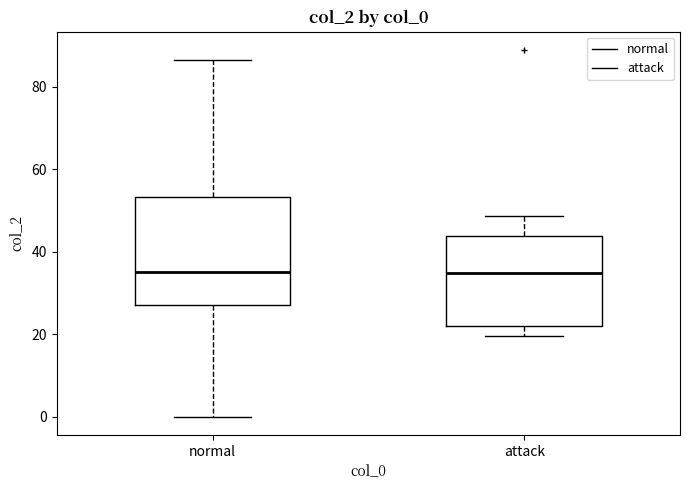

Where is the upper edge of the box for attack on the y-axis? The values are not printed on the chart, so give them approximately, as read against the axis.

44